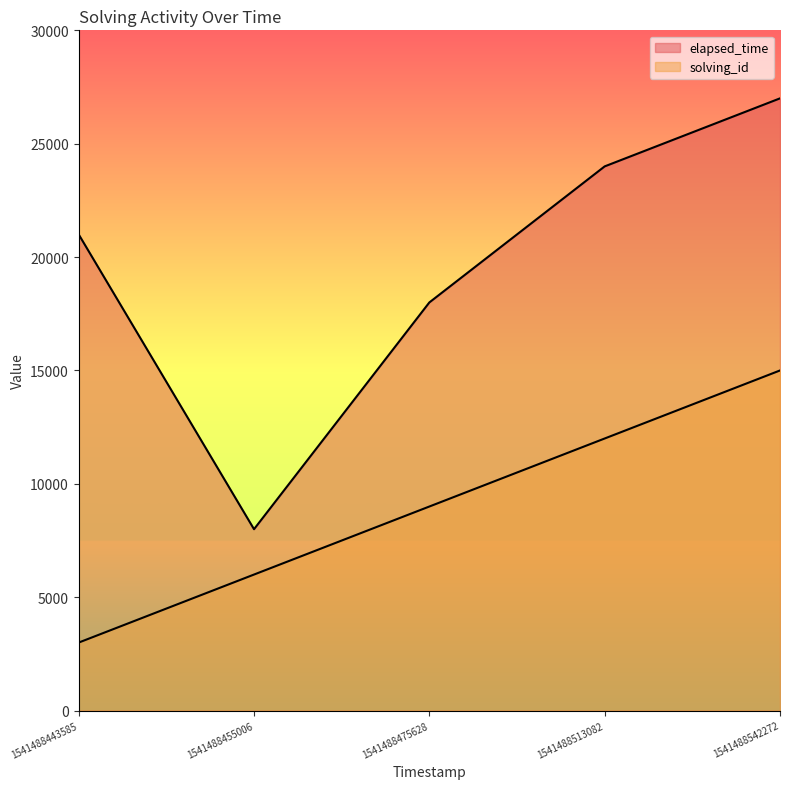

How many data points does each series have?

5